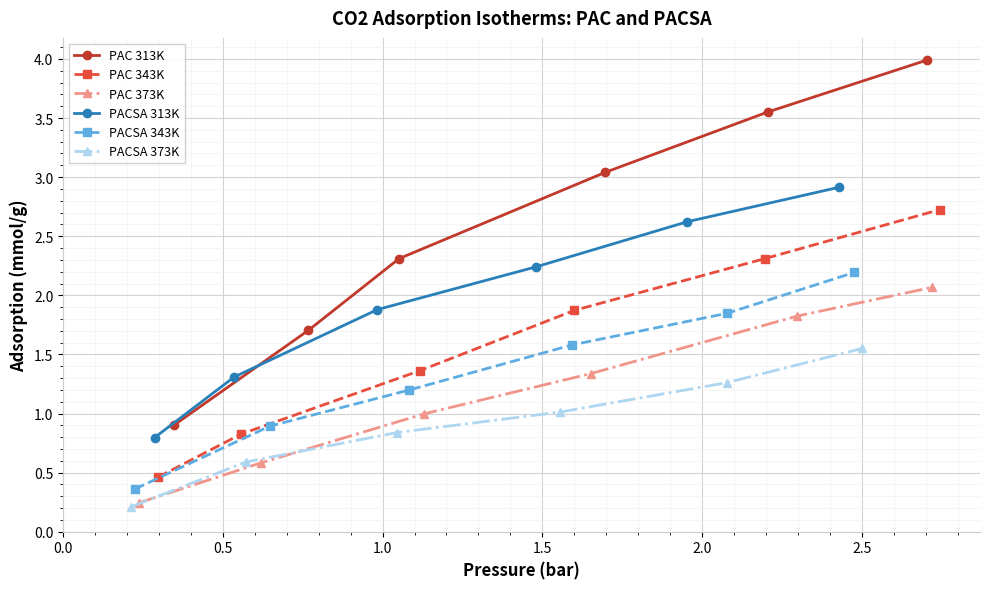

How many lines are shown in the chart?

6